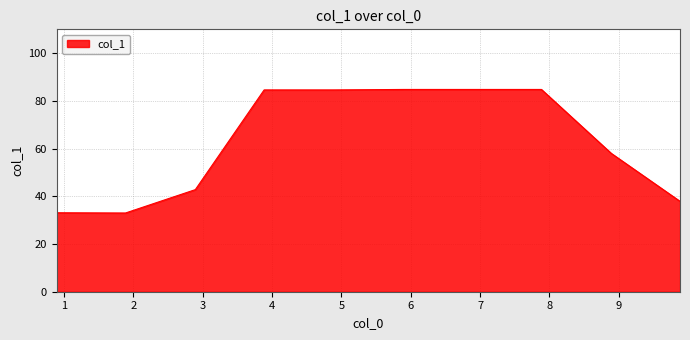

What is the maximum value shown in the chart?

84.8